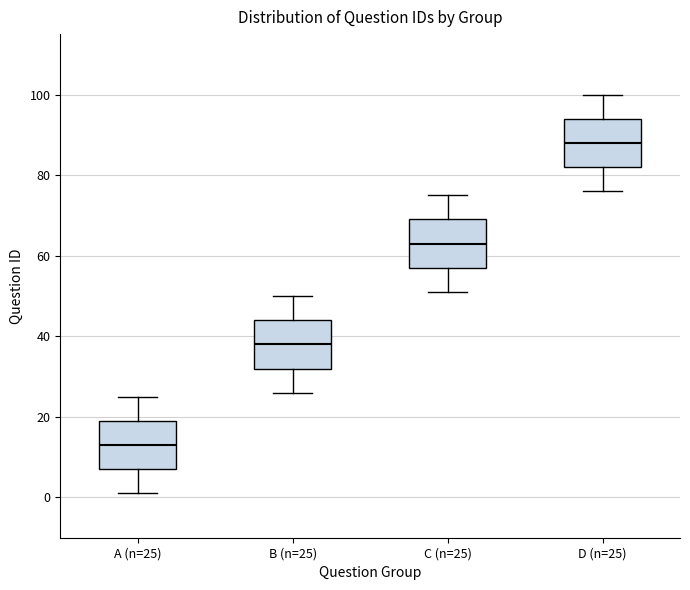

Where does the upper whisker of the box for D (n=25) end on the y-axis? The values are not printed on the chart, so give them approximately, as read against the axis.

100